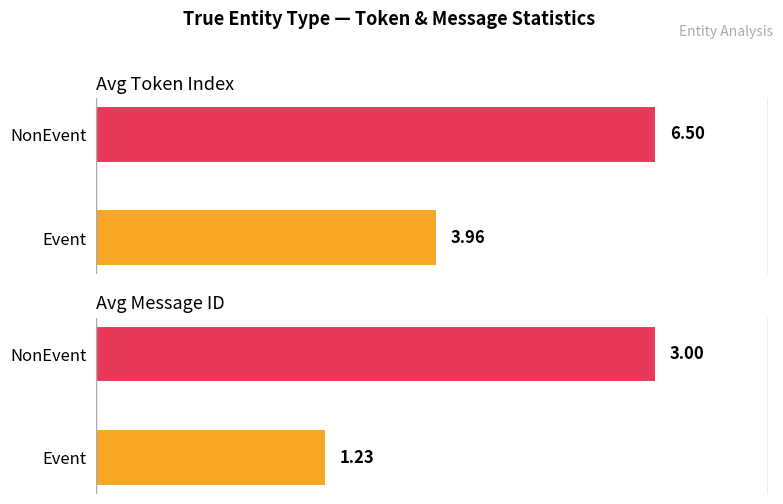

How many data points in Avg Token Index are less than 6?

1